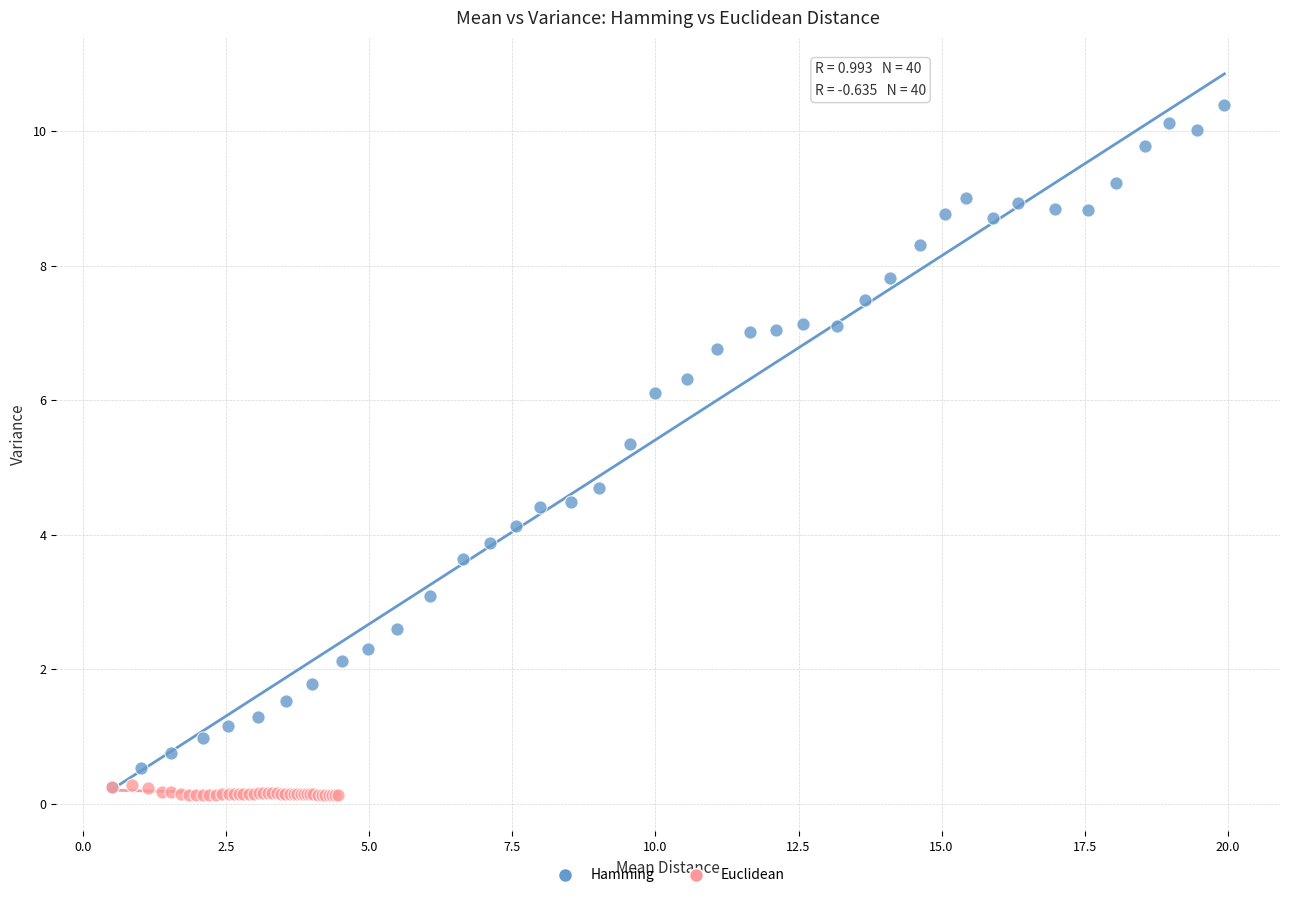

What are all the series names shown in the legend?

Hamming, Euclidean